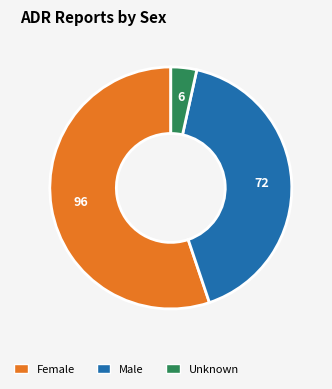

The Male slice represents 53% of the pie. True or false?

False